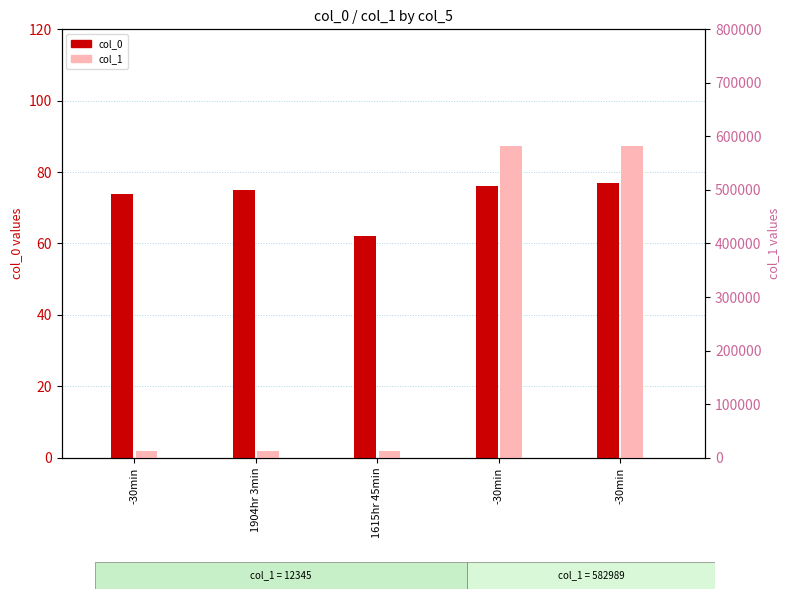

What is the label of the 3rd bar from the left?

1615hr 45min